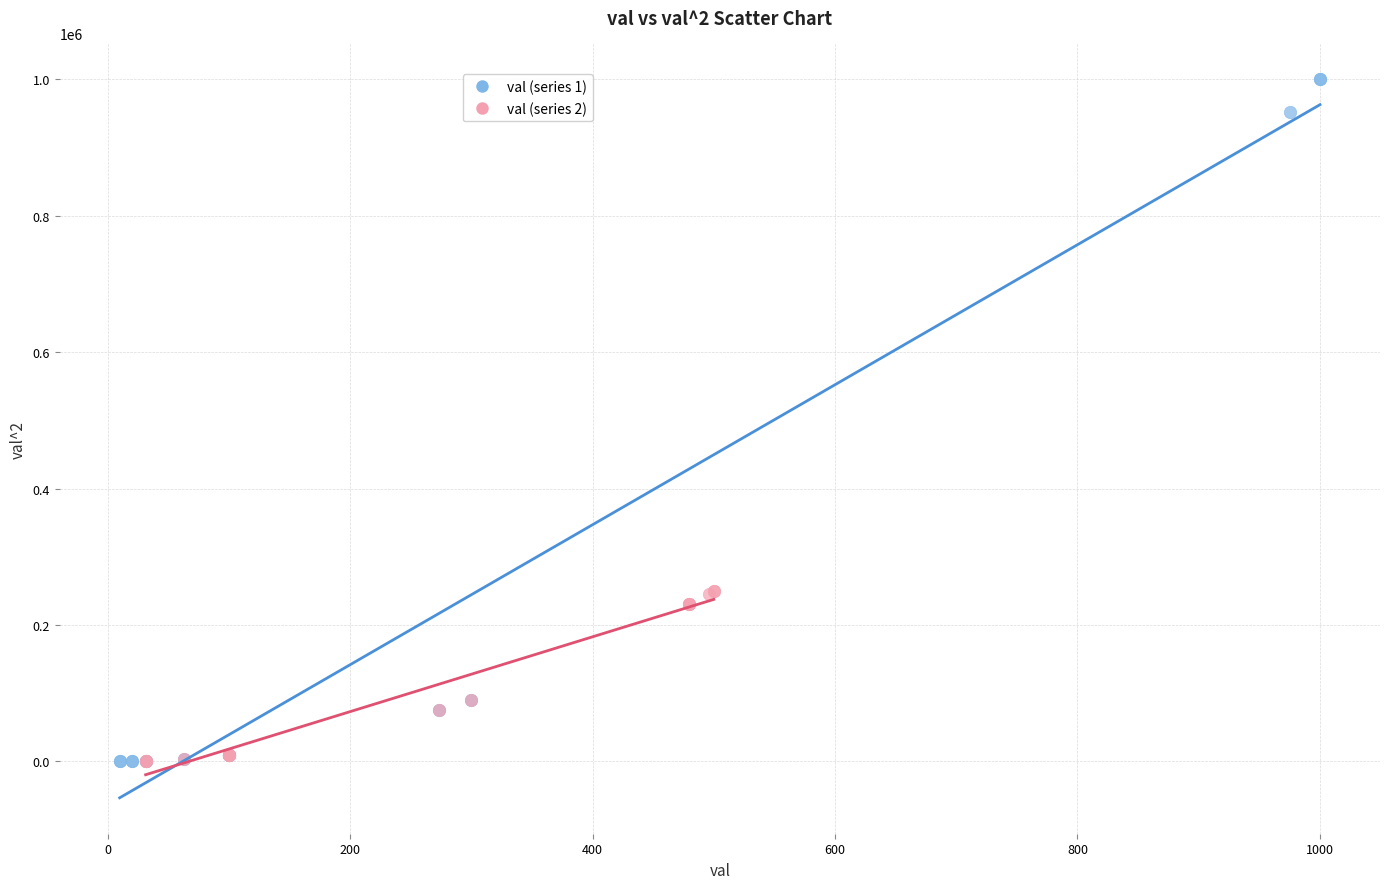

Which series has the widest spread of Y values?

val (series 1)